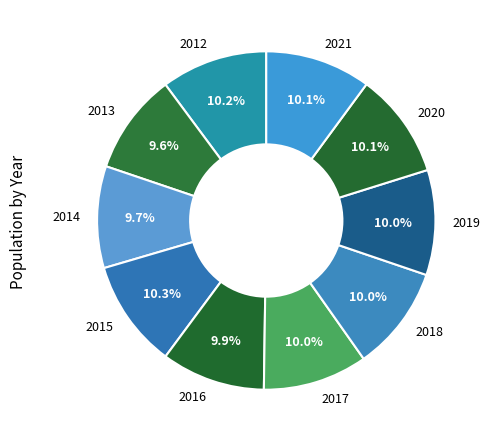

Approximately how many times larger is the value at 2018 compared to 2016?

1.0